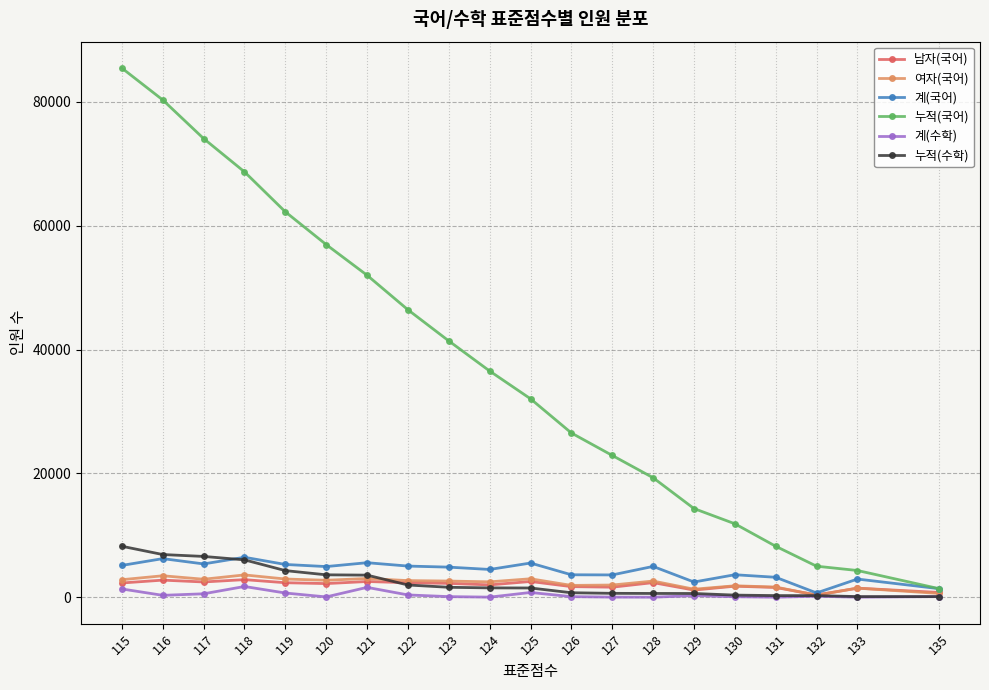

Which label corresponds to the largest value in the chart?

115